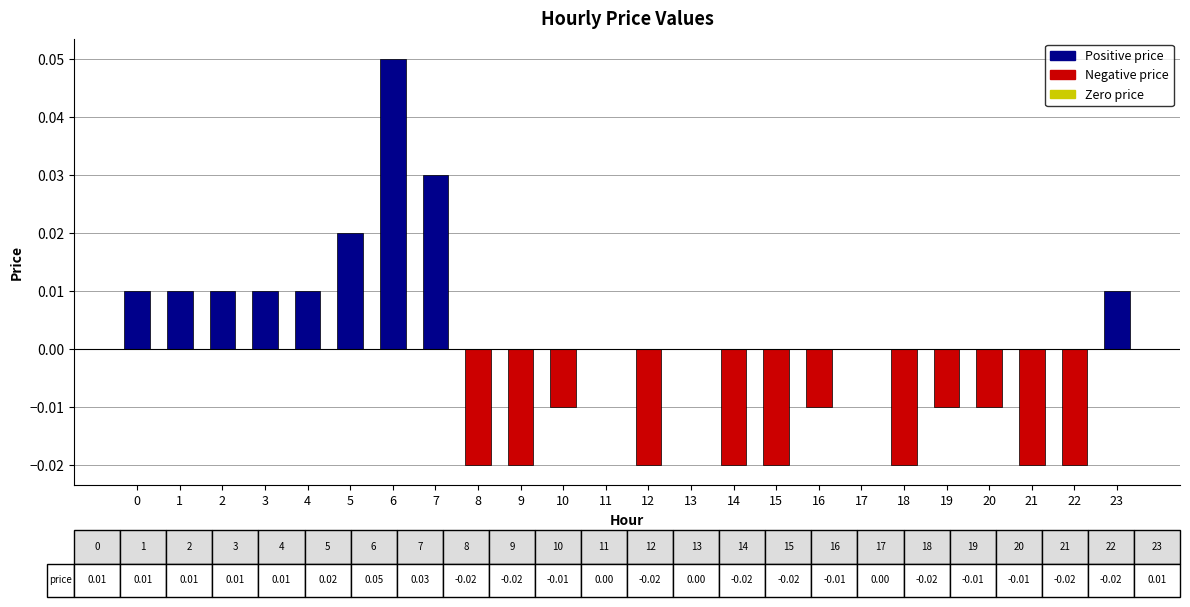

Is it true that the value at 13 is 0.0?

True